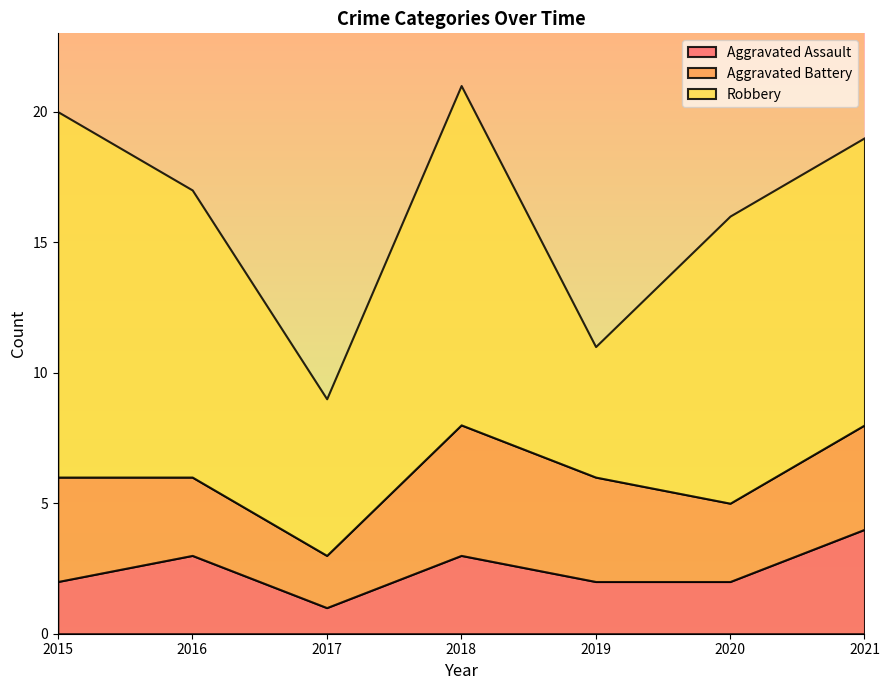

Reading right to left, list all the values displayed in this chart.

Aggravated Assault: 4	2	2	3	1	3	2
Aggravated Battery: 4	3	4	5	2	3	4
Robbery: 11	11	5	13	6	11	14